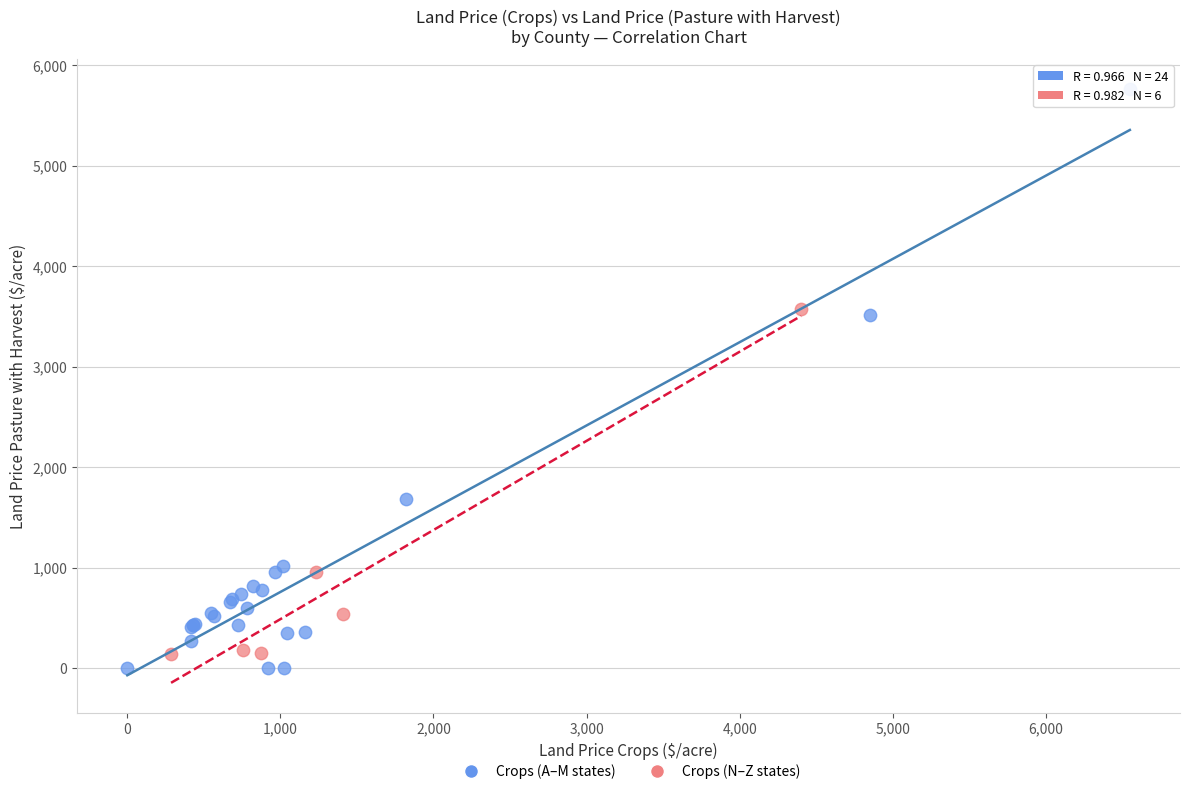

Which series reaches the maximum Y coordinate?

Crops (A–M states)